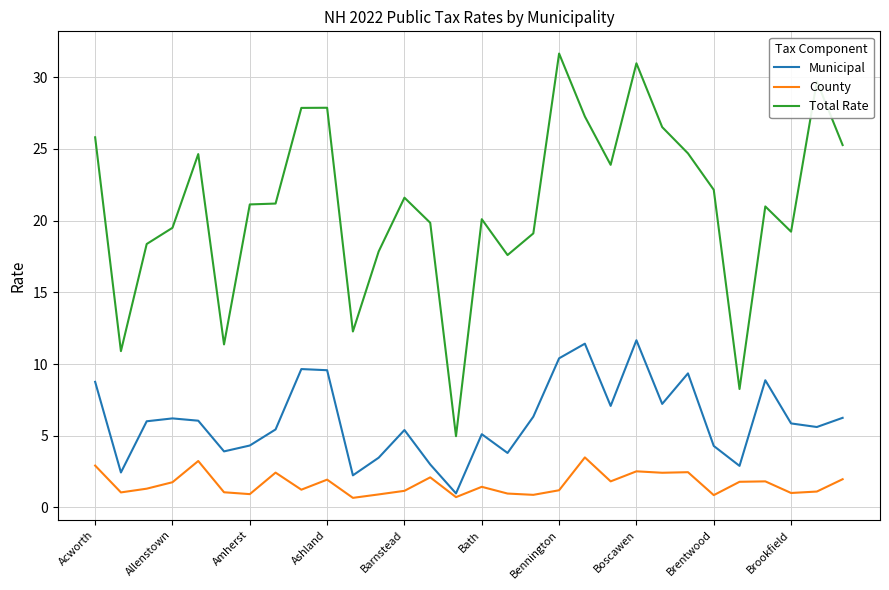

List the series in order of their peak value, lowest first.

County, Municipal, Total Rate